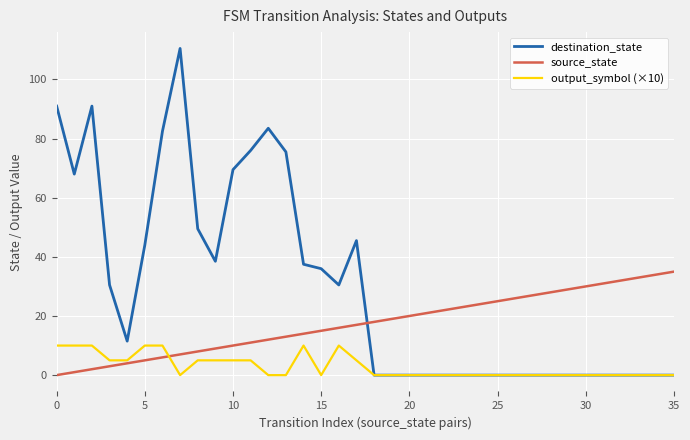

Which series has the largest range (max minus min)?

destination_state